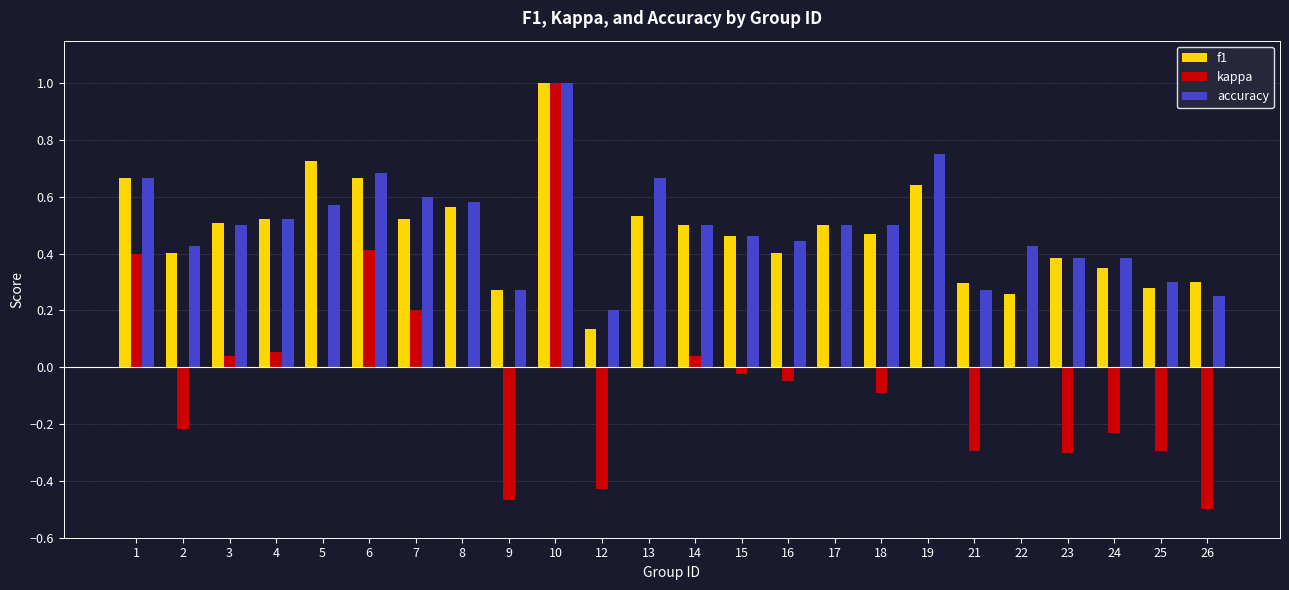

Which series has the largest total across all categories?

accuracy